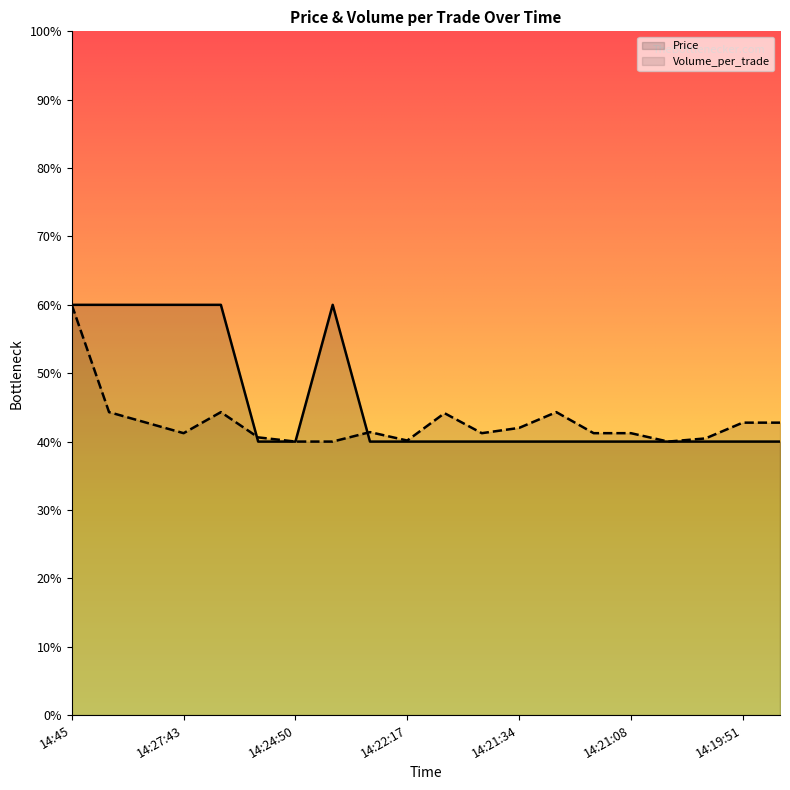

What are all the series names shown in the legend?

Price, Volume_per_trade